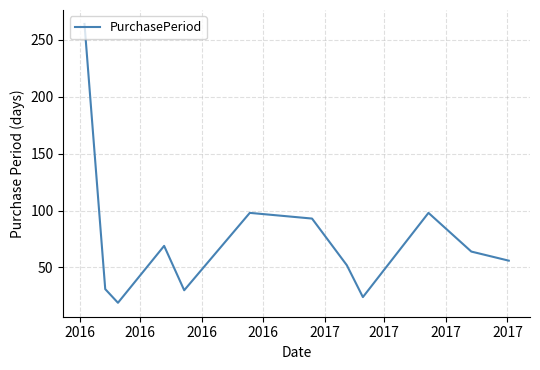

What is the smallest value displayed?

19